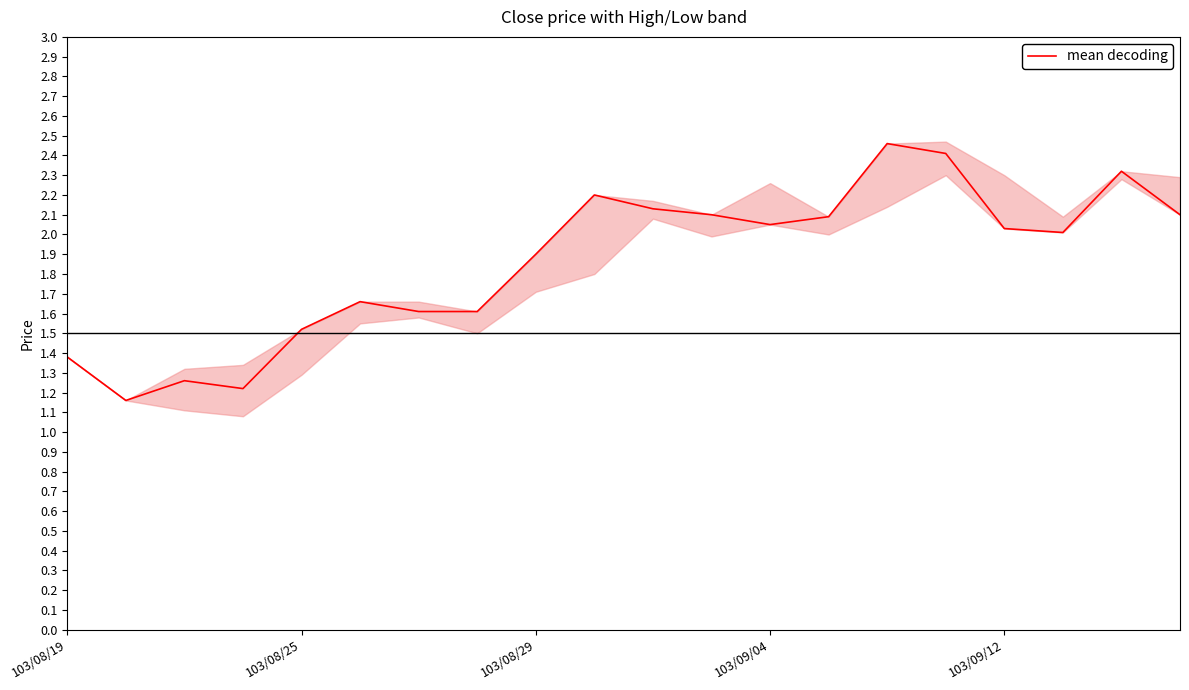

Is it true that mean decoding equals 2.0 at 103/09/12?

True